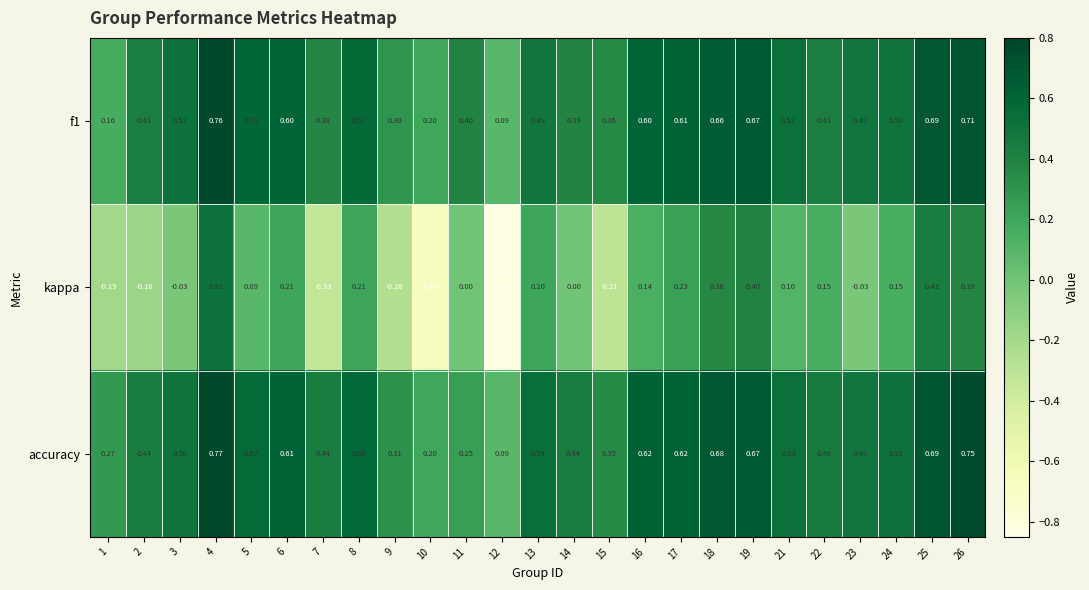

Which series has the widest spread of values?

kappa